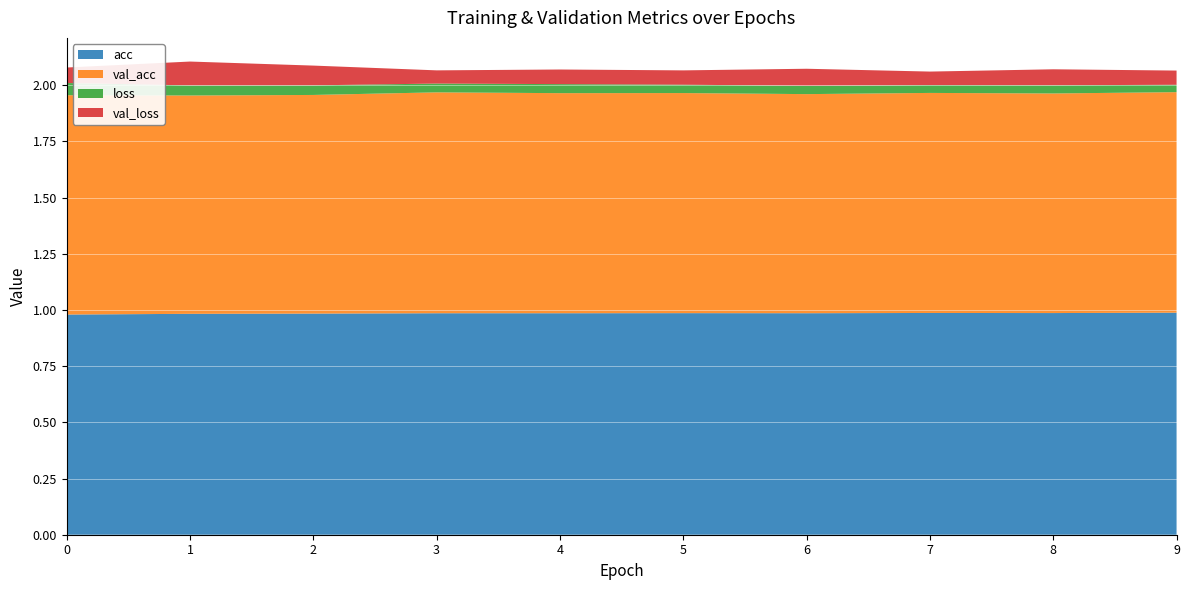

Reading left to right, list all the values displayed in this chart.

acc: 1.0	1.0	1.0	1.0	1.0	1.0	1.0	1.0	1.0	1.0
val_acc: 1.0	1.0	1.0	1.0	1.0	1.0	1.0	1.0	1.0	1.0
loss: 0.1	0.0	0.0	0.0	0.0	0.0	0.0	0.0	0.0	0.0
val_loss: 0.1	0.1	0.1	0.1	0.1	0.1	0.1	0.1	0.1	0.1